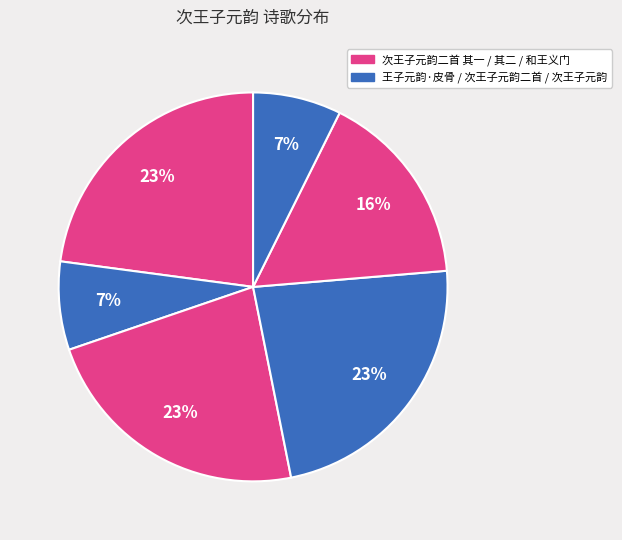

How many slices are in this pie chart?

6